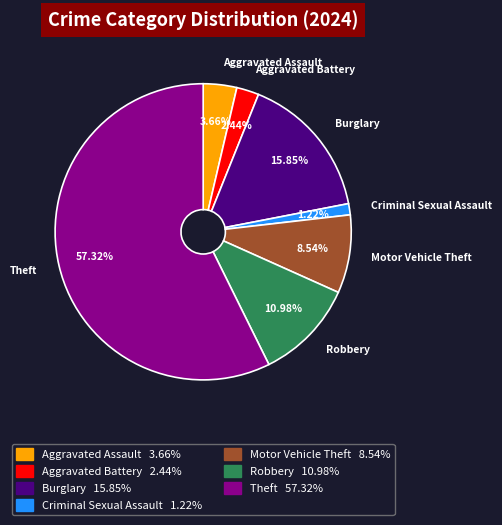

Which category accounts for the majority?

Theft